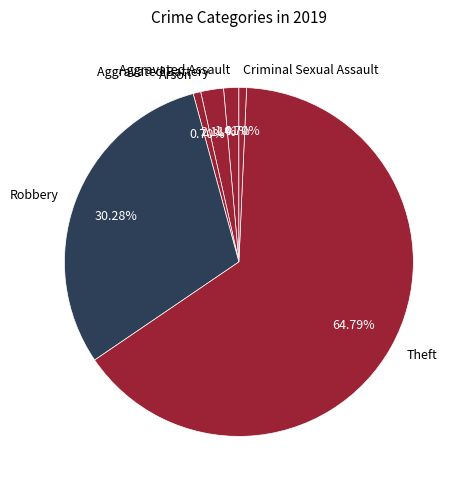

What is the majority slice?

Theft